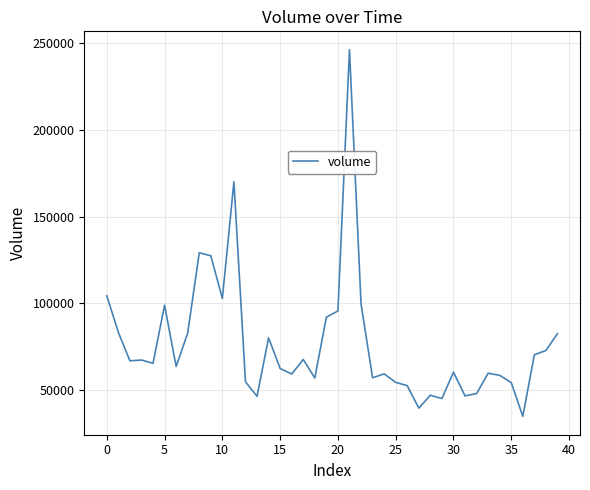

What is the greatest value displayed?

246224.2